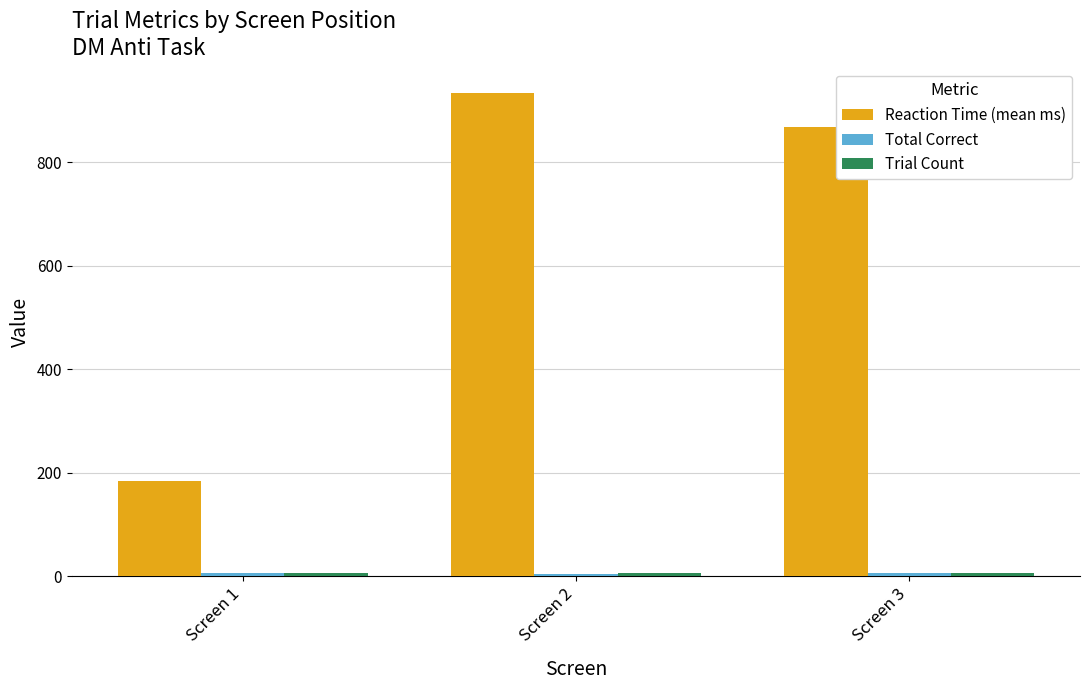

What is the difference between the maximum and second lowest values in the Reaction Time (mean ms) series?

66.7